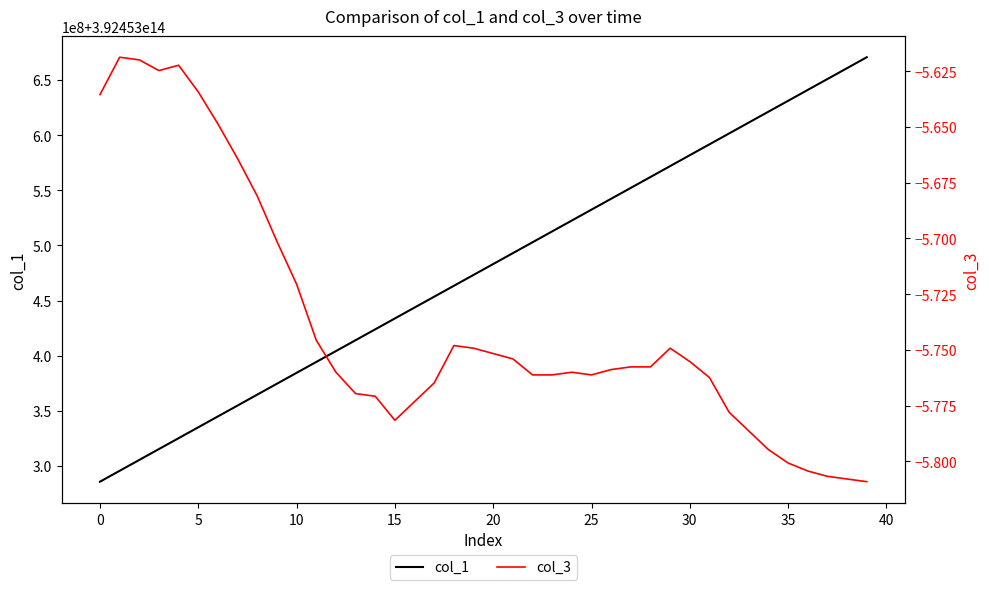

What is the spread (max minus min) of values at 24?

392453522570843.8